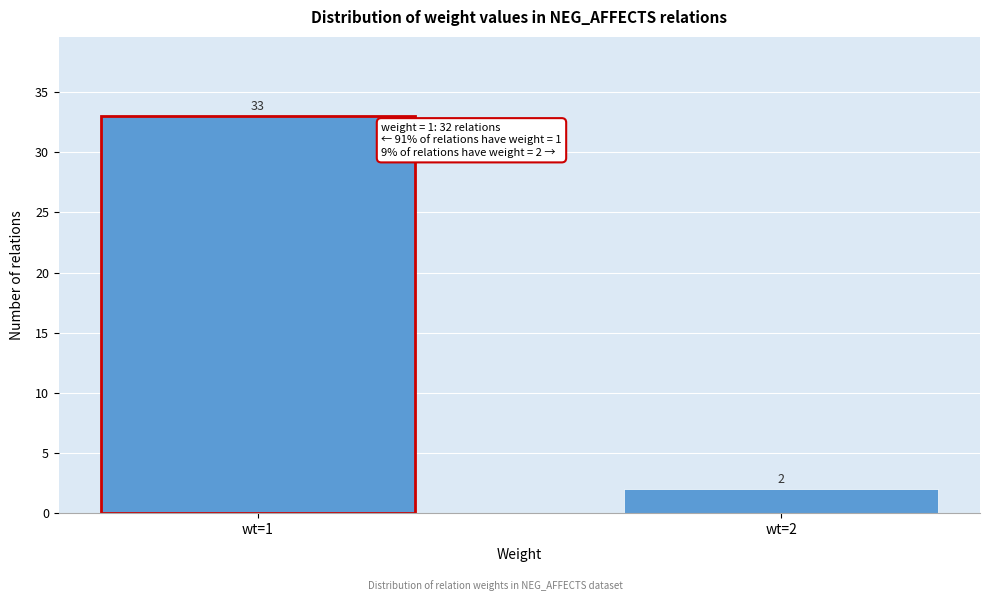

Reading left to right, list all the values displayed in this chart.

wt=1=33	wt=2=2